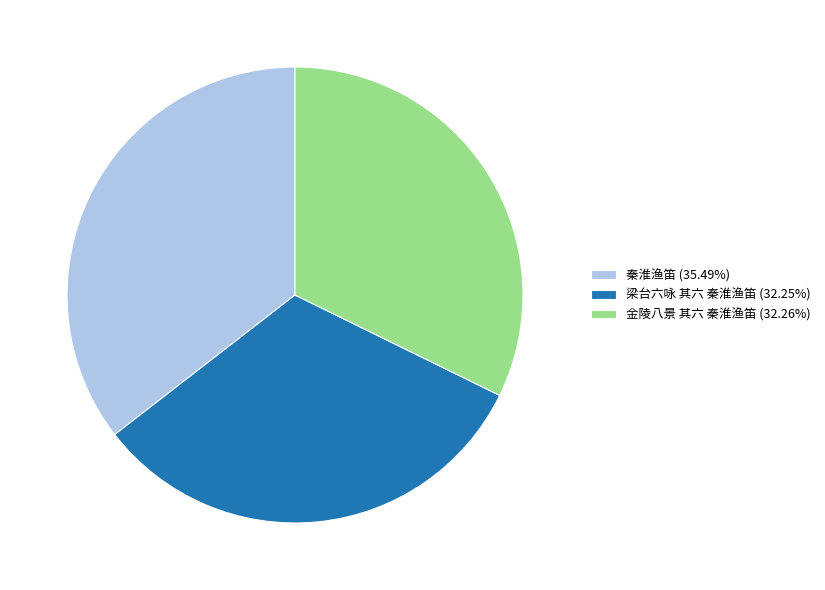

What is the largest slice in the pie chart?

秦淮渔笛